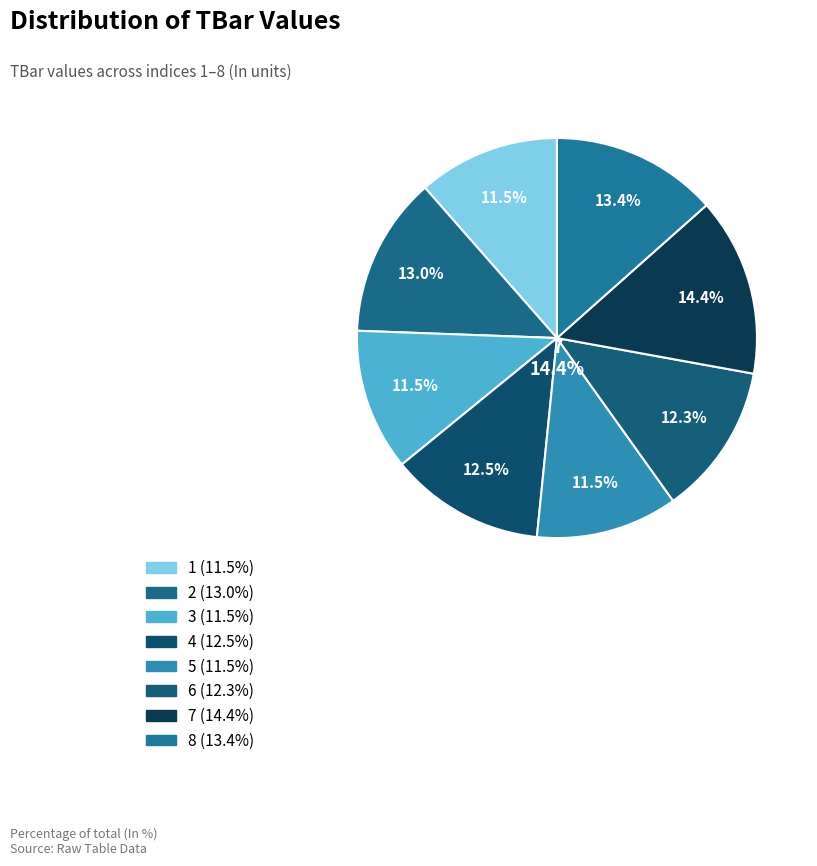

To the nearest percent, what is the combined percentage of 6 and 3?

24%